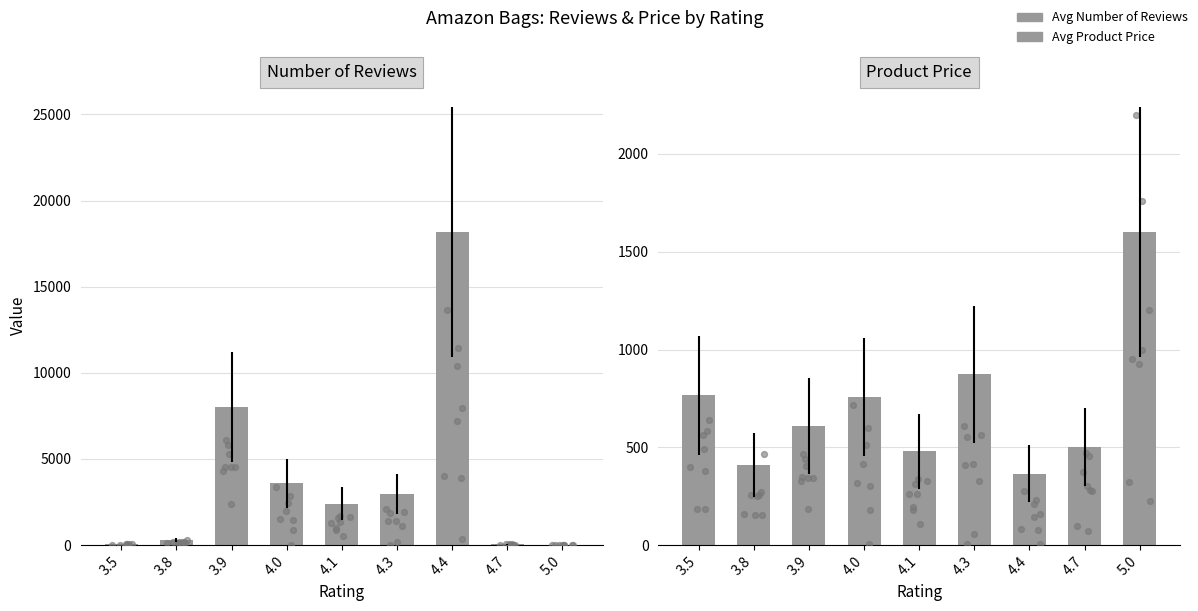

Which series has the largest Y range (max minus min)?

Number of Reviews